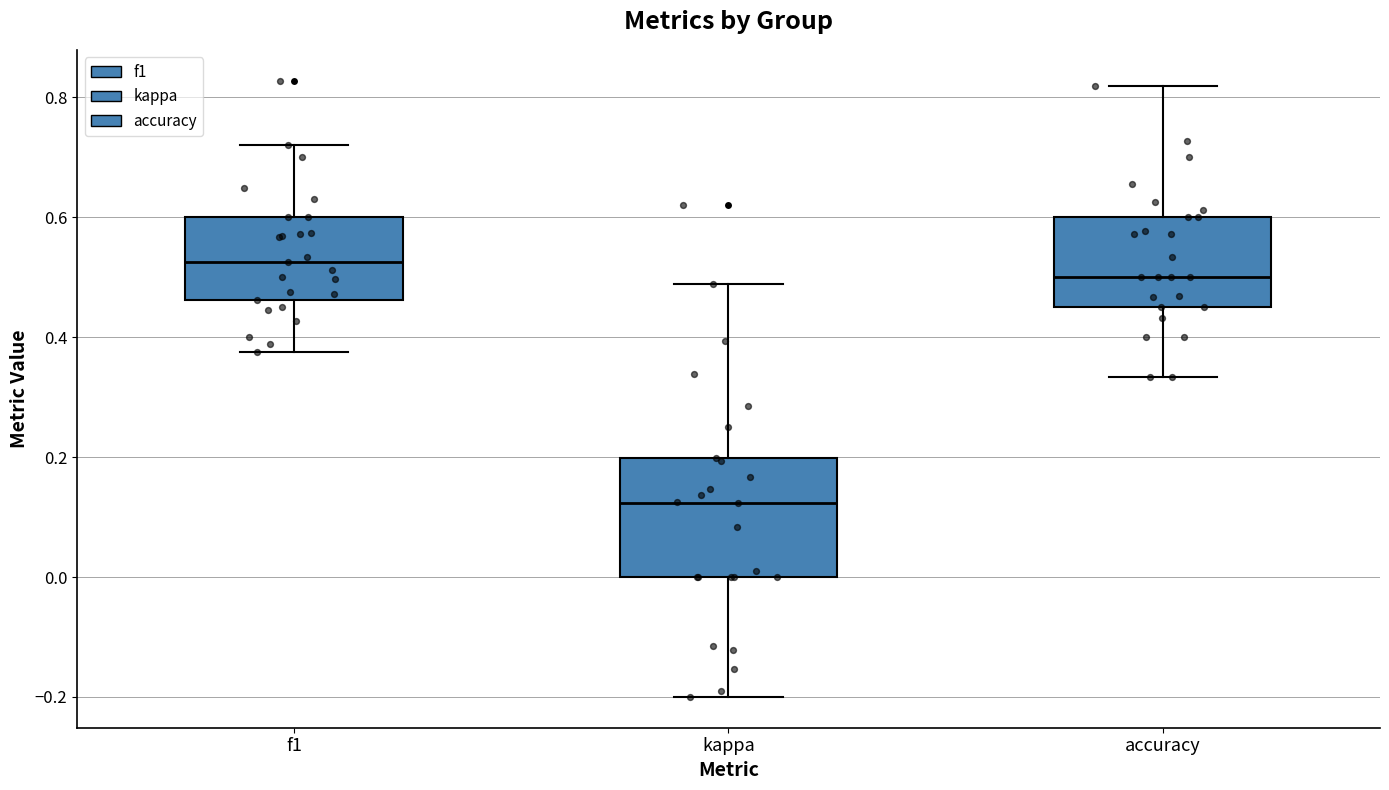

Which box is the tallest, from its lower edge to its upper edge?

kappa